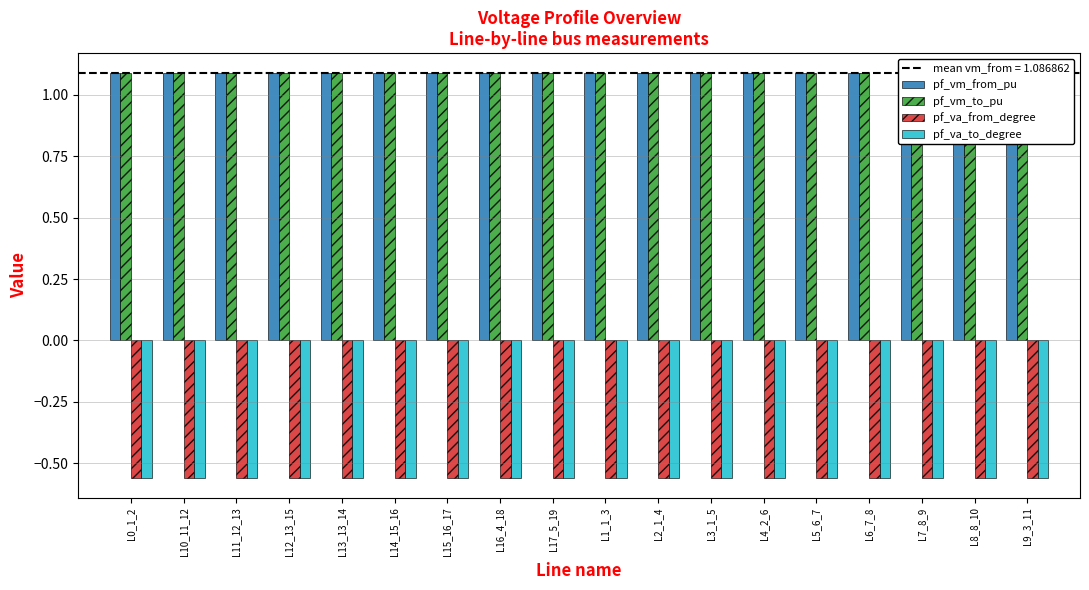

What is the label of the 1st bar from the left?

L0_1_2